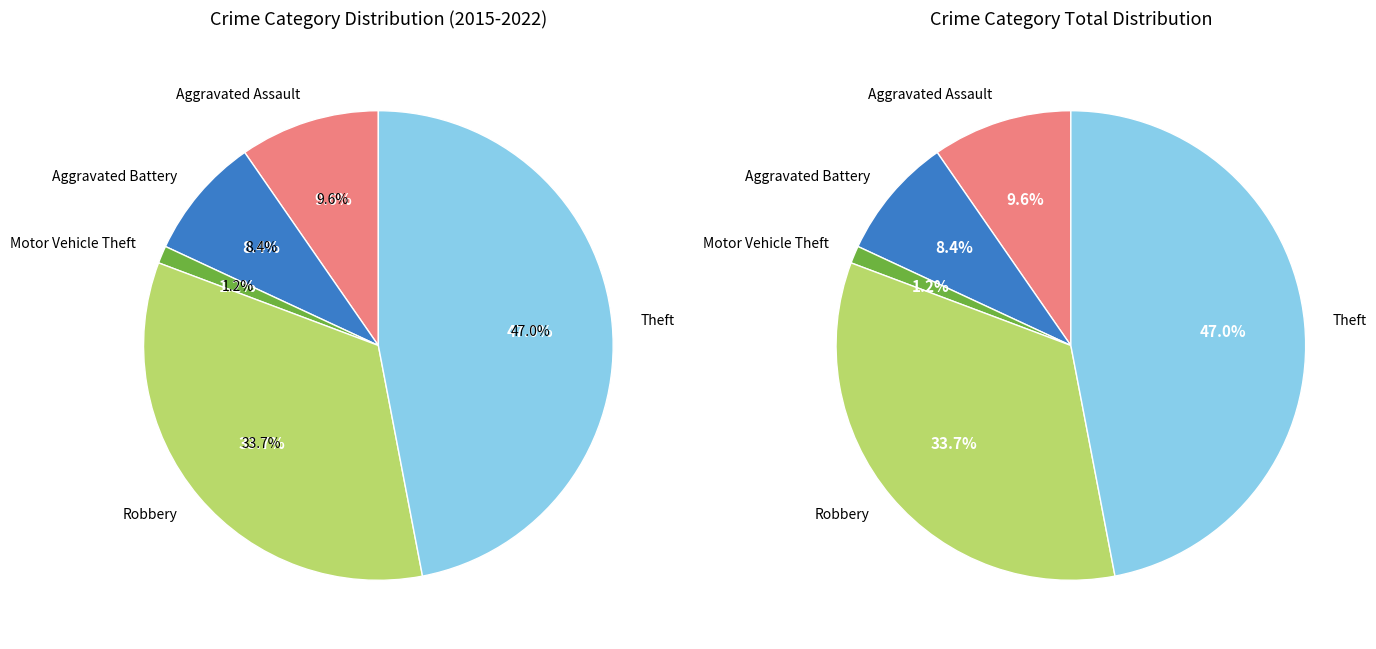

What is the smallest slice in the pie chart?

Motor Vehicle Theft